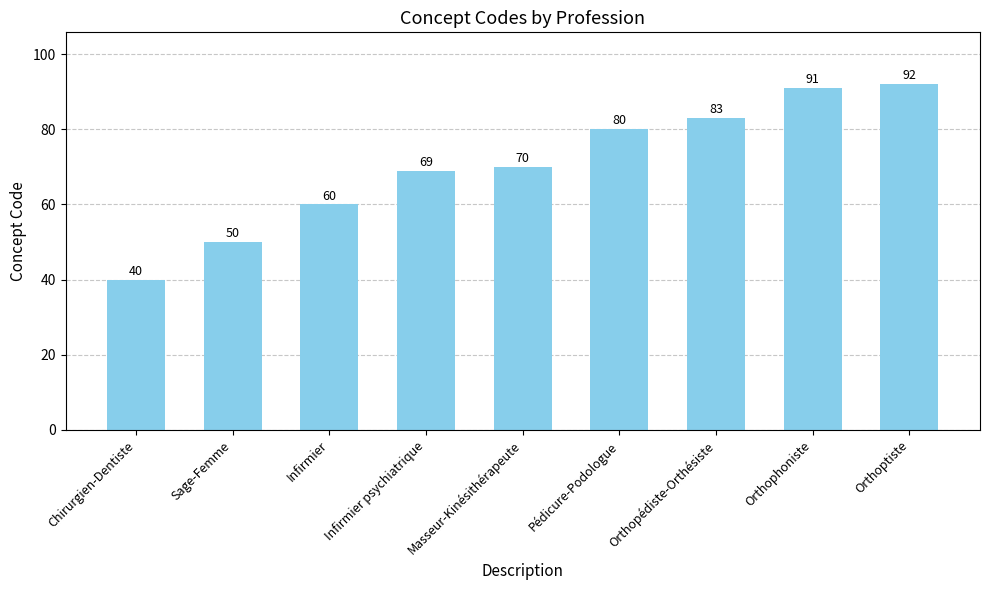

What is the average value?

71